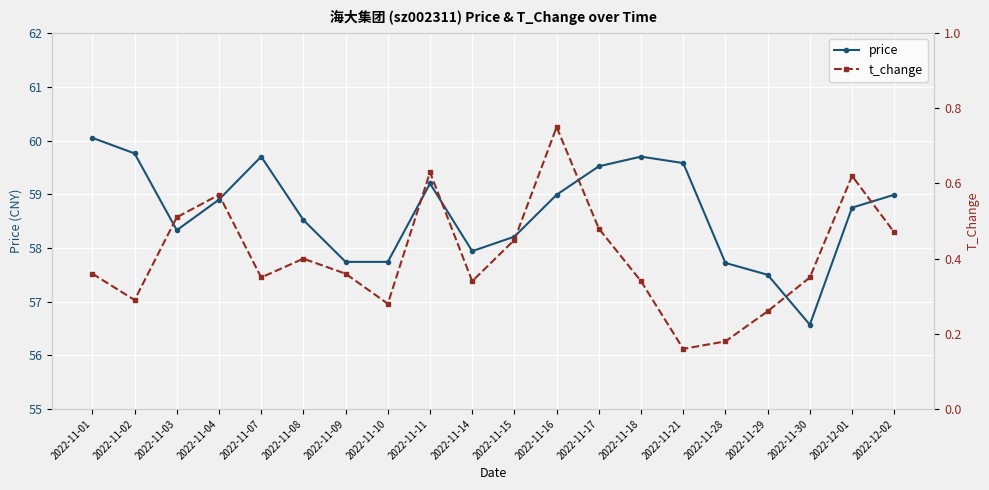

Reading left to right, extract all data points from this chart.

price: 2022-11-01=60.0	2022-11-02=59.8	2022-11-03=58.3	2022-11-04=58.9	2022-11-07=59.7	2022-11-08=58.5	2022-11-09=57.7	2022-11-10=57.7	2022-11-11=59.2	2022-11-14=57.9	2022-11-15=58.2	2022-11-16=59.0	2022-11-17=59.5	2022-11-18=59.7	2022-11-21=59.6	2022-11-28=57.7	2022-11-29=57.5	2022-11-30=56.6	2022-12-01=58.8	2022-12-02=59.0
t_change: 2022-11-01=0.4	2022-11-02=0.3	2022-11-03=0.5	2022-11-04=0.6	2022-11-07=0.3	2022-11-08=0.4	2022-11-09=0.4	2022-11-10=0.3	2022-11-11=0.6	2022-11-14=0.3	2022-11-15=0.5	2022-11-16=0.8	2022-11-17=0.5	2022-11-18=0.3	2022-11-21=0.2	2022-11-28=0.2	2022-11-29=0.3	2022-11-30=0.3	2022-12-01=0.6	2022-12-02=0.5